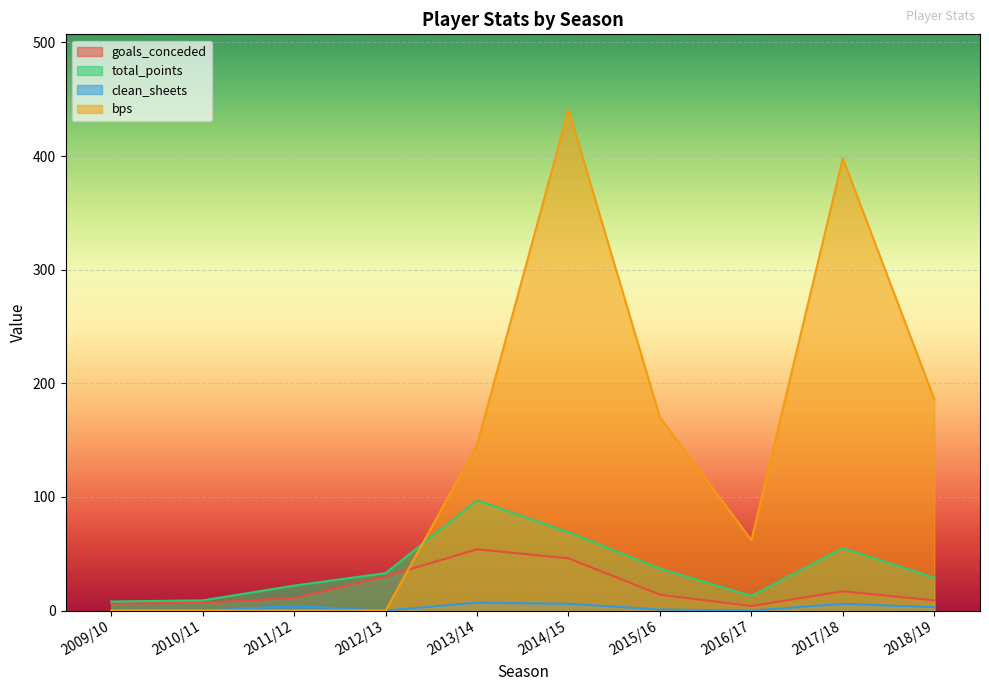

What is the total value across all series at 2013/14?

304